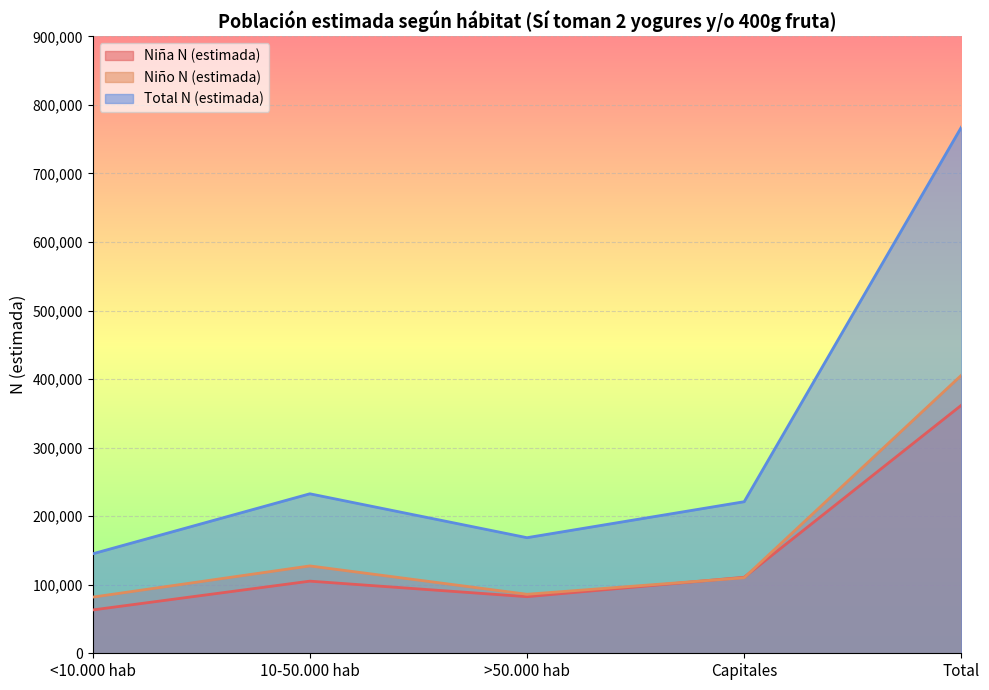

Does the chart display data point markers on the line(s)?

No